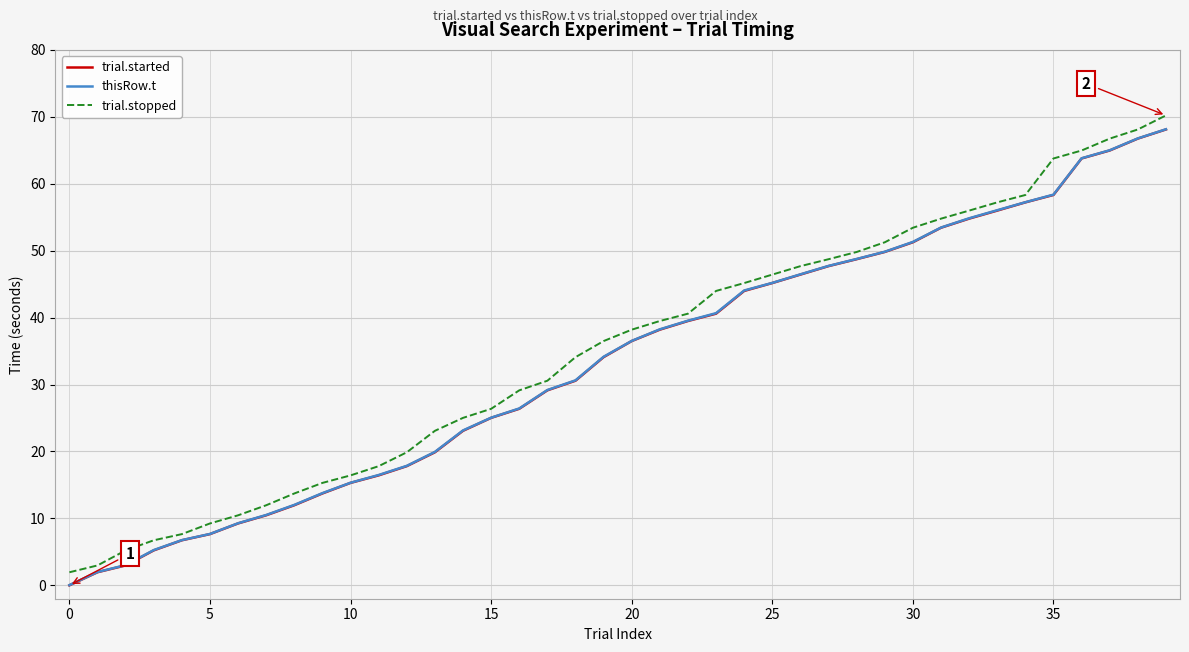

What is the maximum value shown in the chart?

70.2